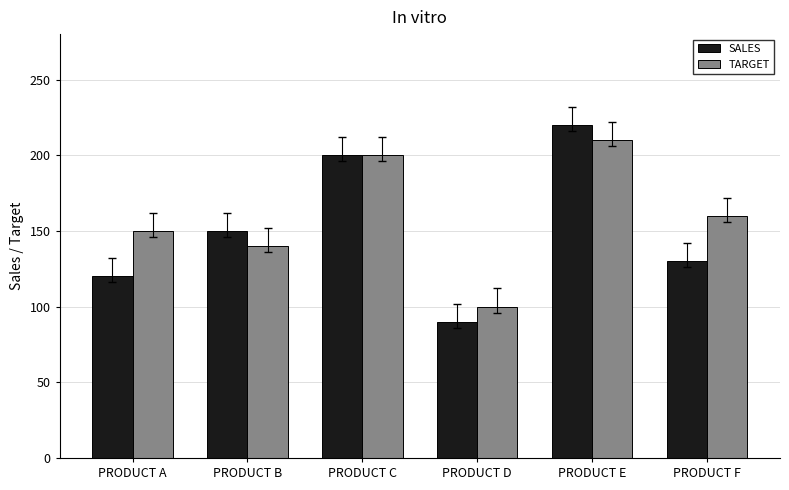

Count the number of data series in this chart.

2